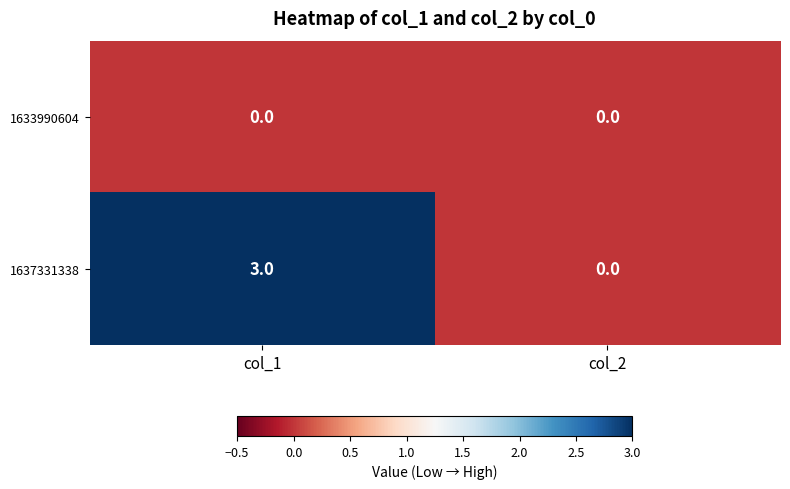

The 1637331338 series shows 5 at col_1. True or false?

False